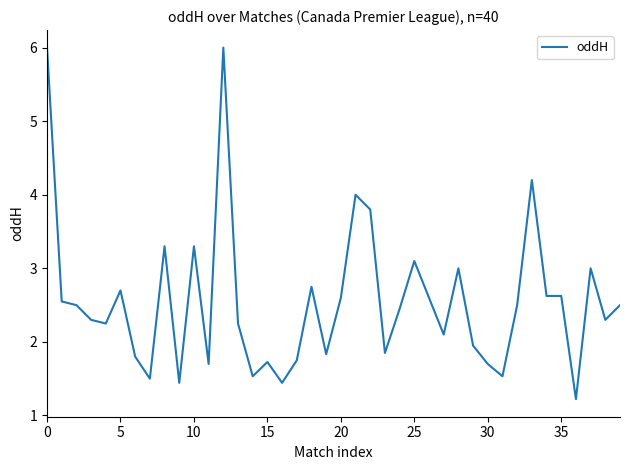

What is the smallest value displayed?

1.2